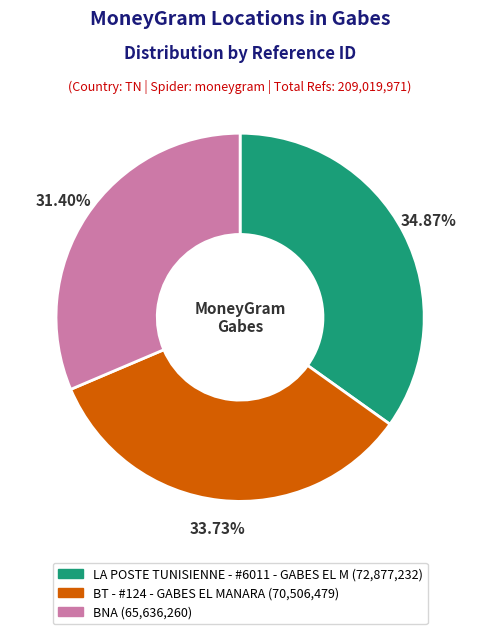

Count the number of slices in the pie.

3